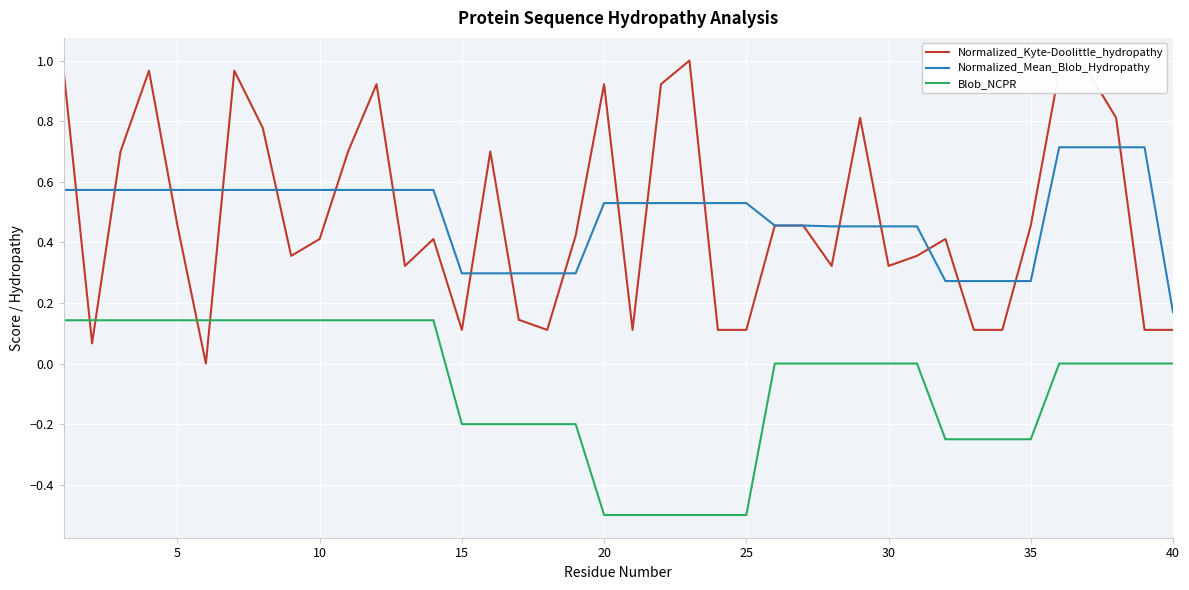

After their last crossing, which series has the higher values: Blob_NCPR or Normalized_Kyte-Doolittle_hydropathy?

Normalized_Kyte-Doolittle_hydropathy